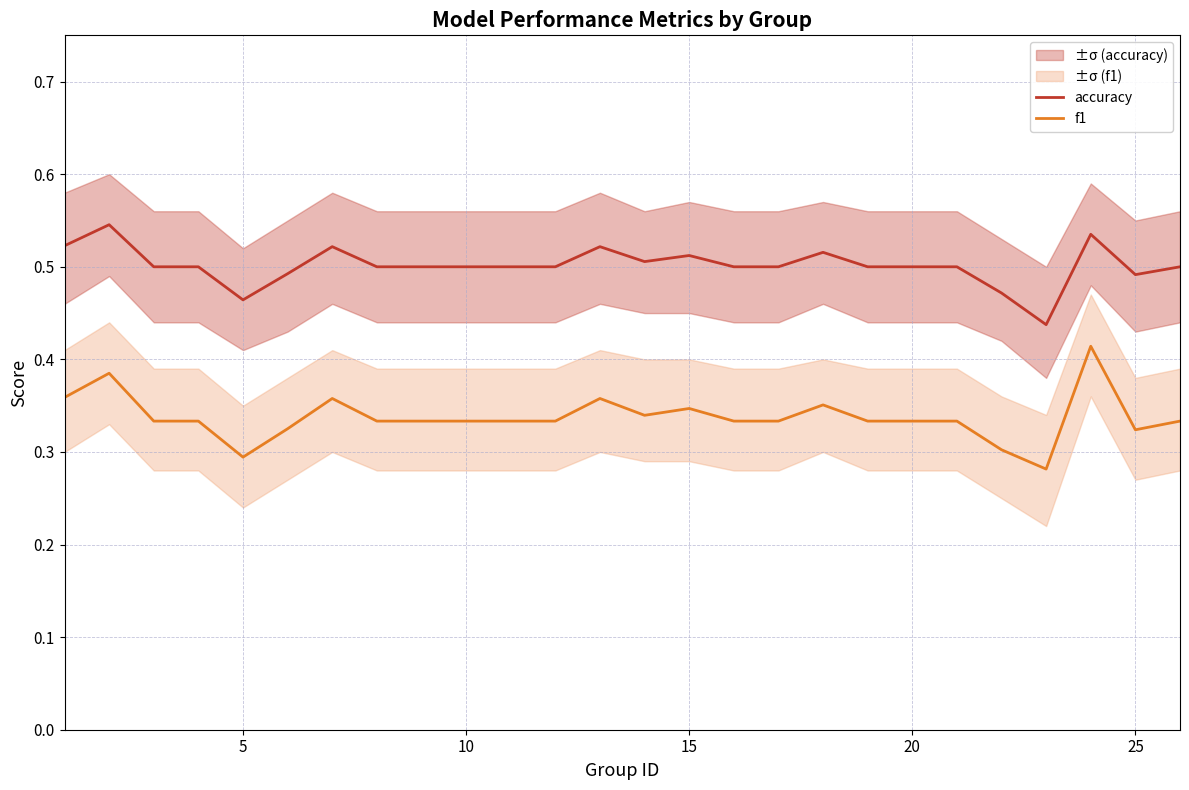

True or false: f1 and accuracy cross at least once.

False